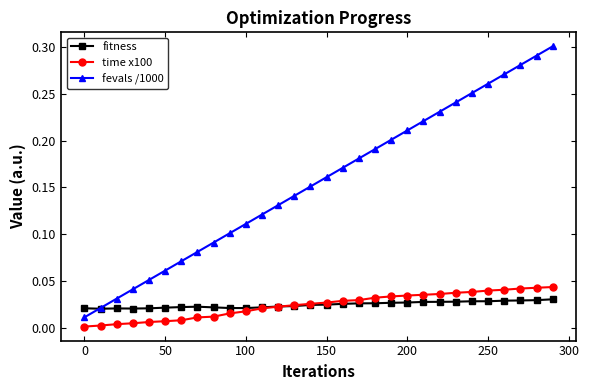

How many lines are shown in the chart?

3